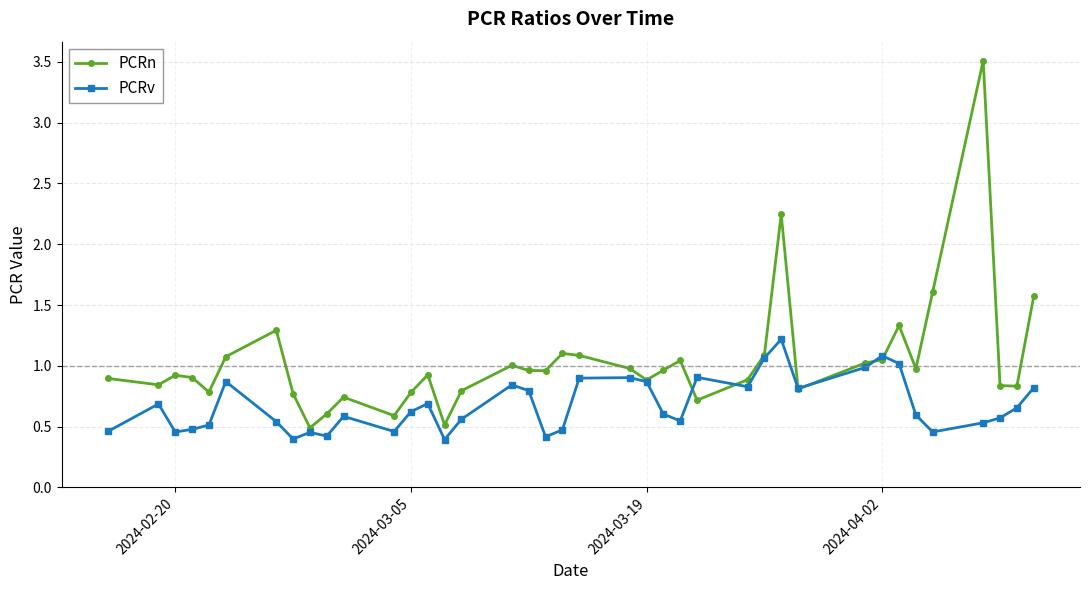

What is the greatest value displayed?

3.5